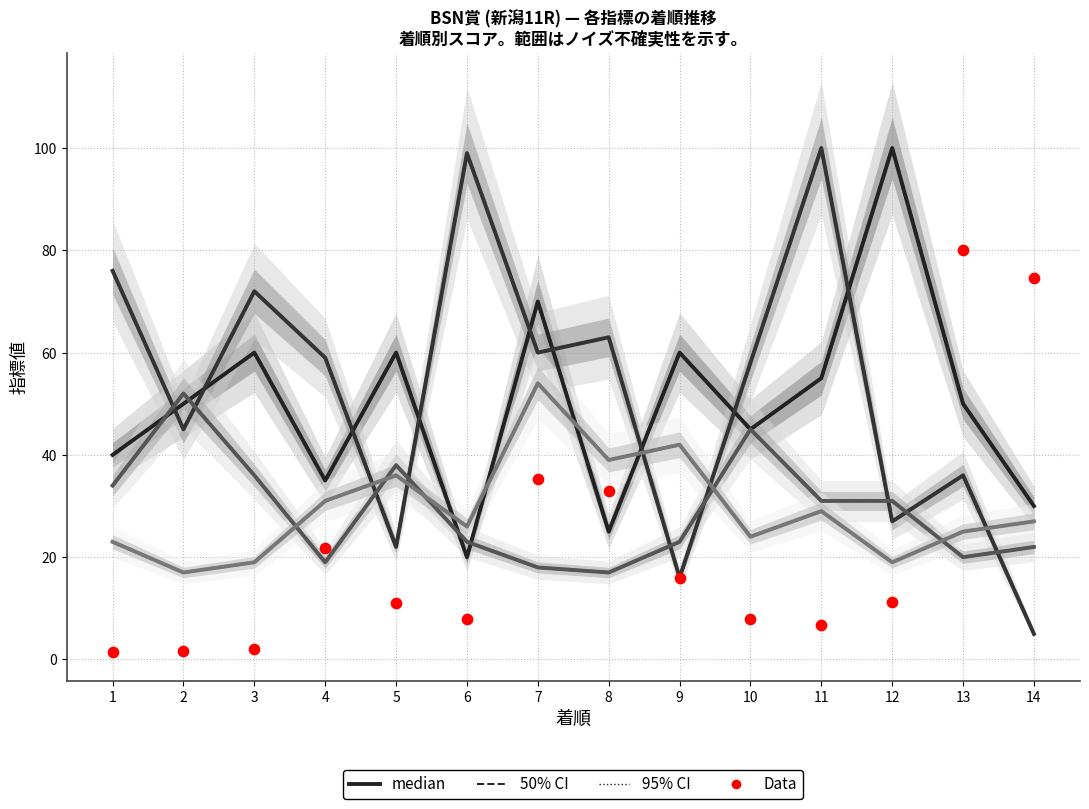

Is the value of オッズ at 13 greater than the value of SP値 at 14?

Yes